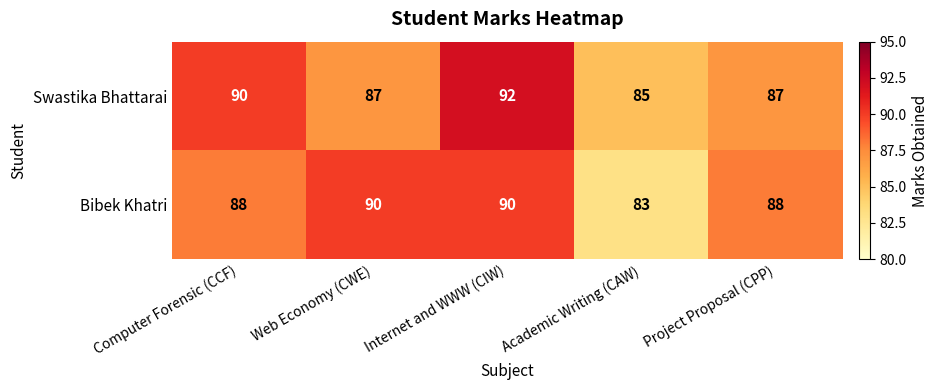

How many categories are shown in the chart?

5